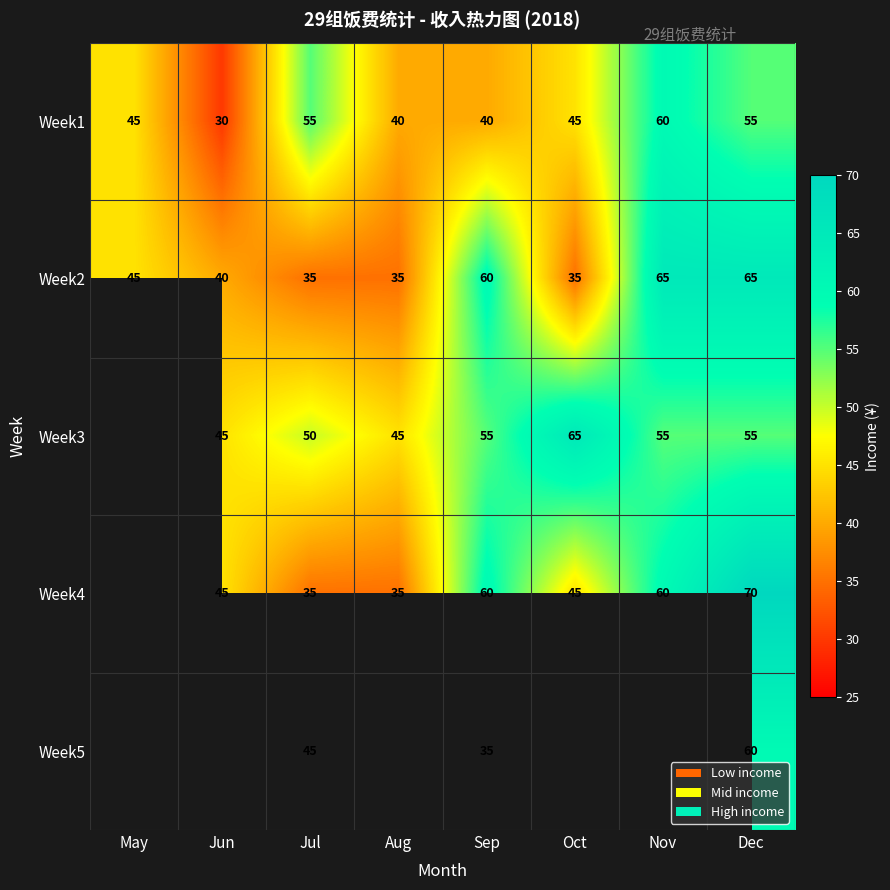

What is the minimum value shown in the chart?

30.0